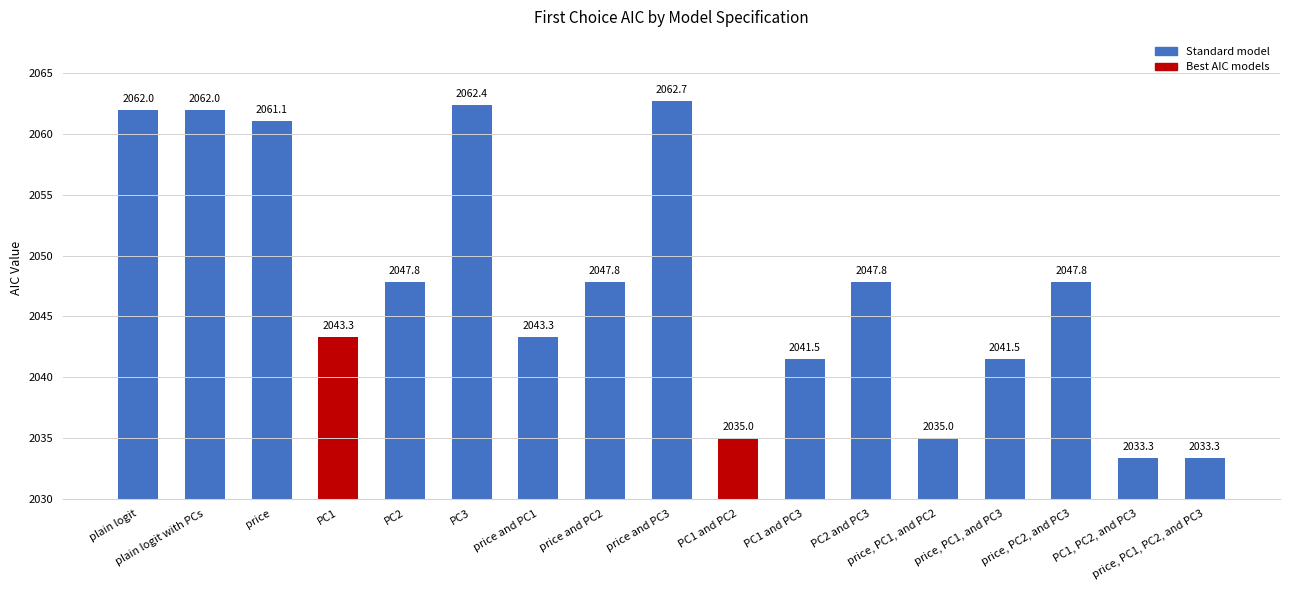

What is the label of the 9th bar from the right?

price and PC3